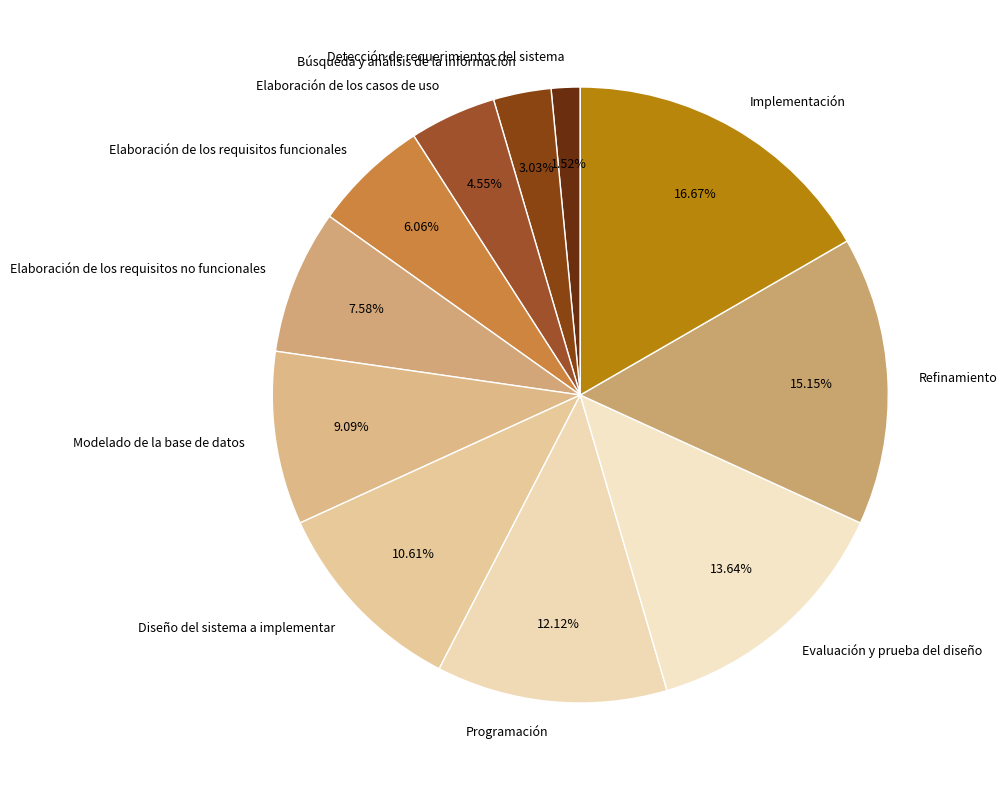

To the nearest percent, what is the combined percentage of Refinamiento and Evaluación y prueba del diseño?

29%